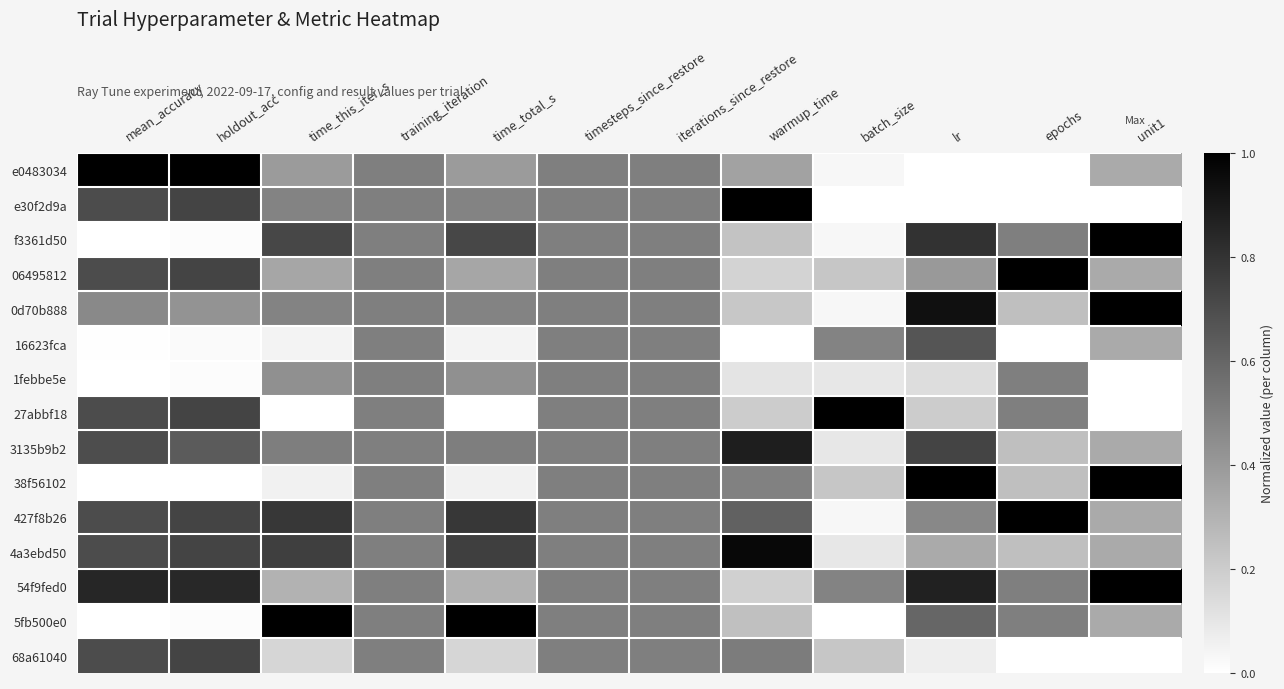

How many data points does each series have?

12